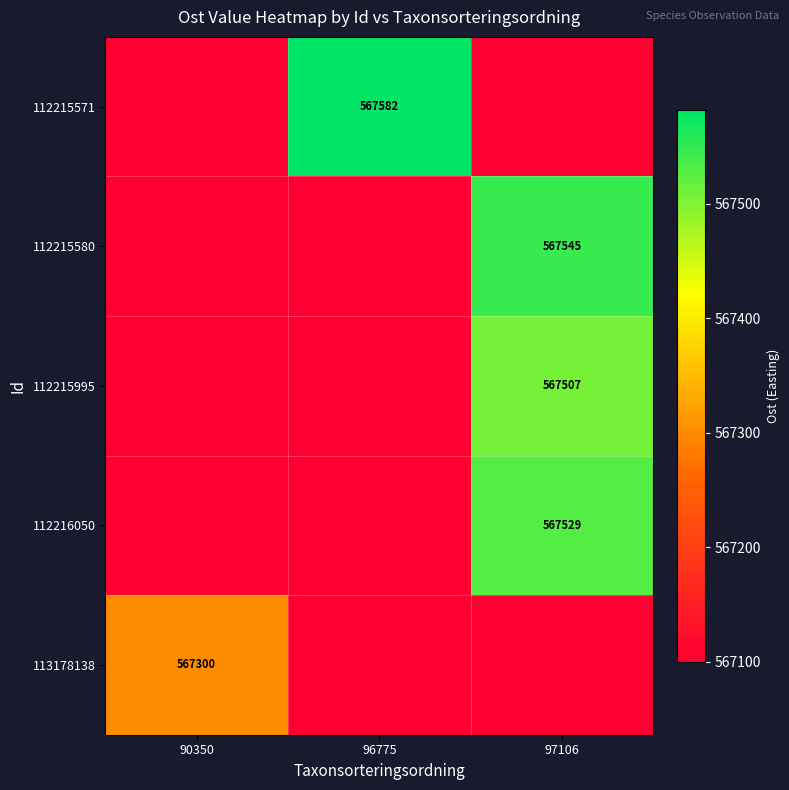

The value of 113178138 at 90350 is 567300. True or false?

True